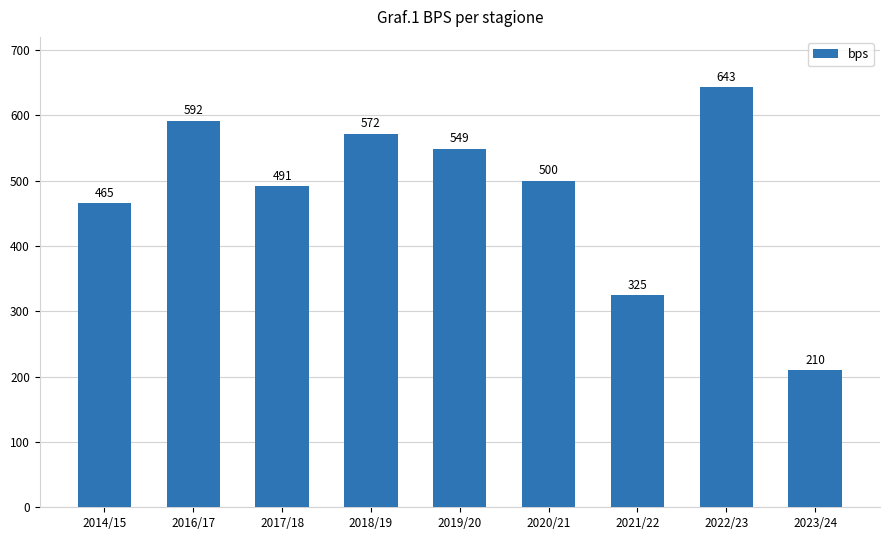

What is the greatest value displayed?

643